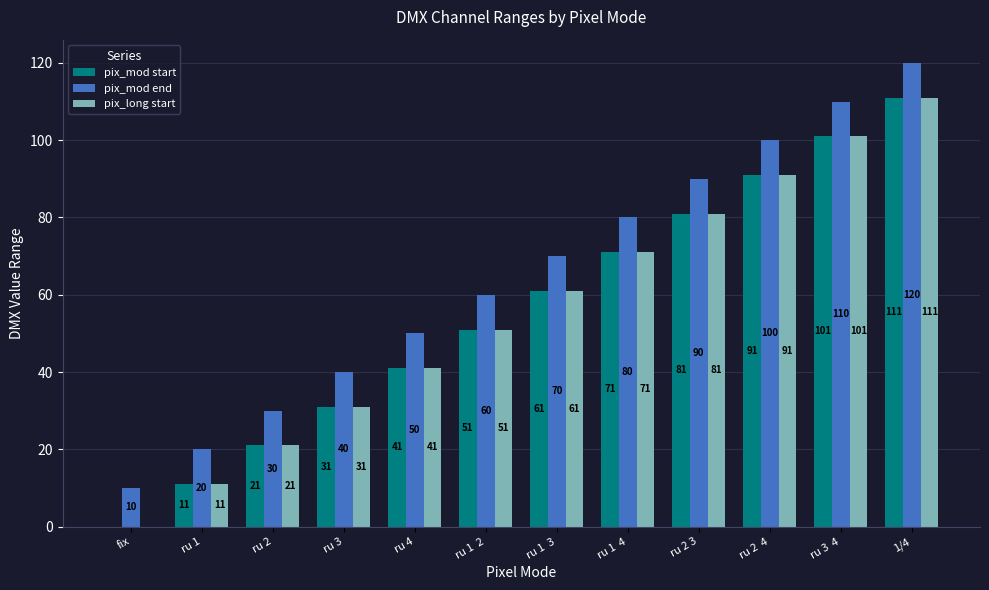

At which label is pix_mod end closest to 65?

ru 1  2